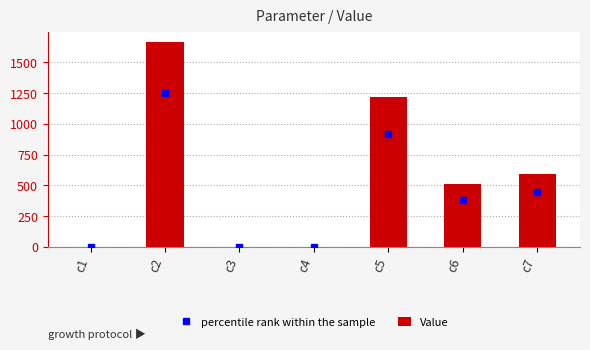

At which label does the data first exceed 510?

c2